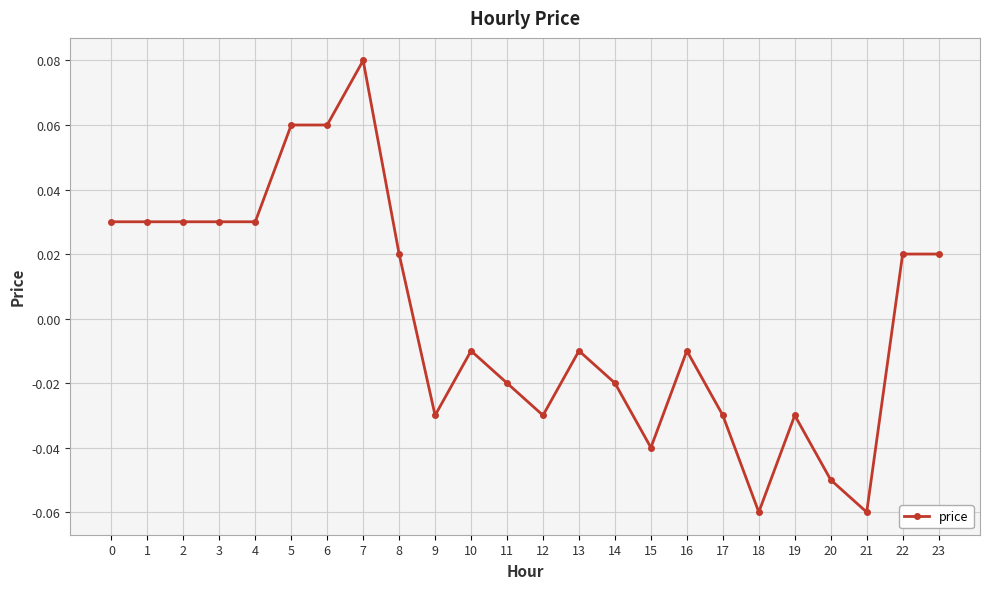

True or false: the data has more than 2 interior local peaks.

True